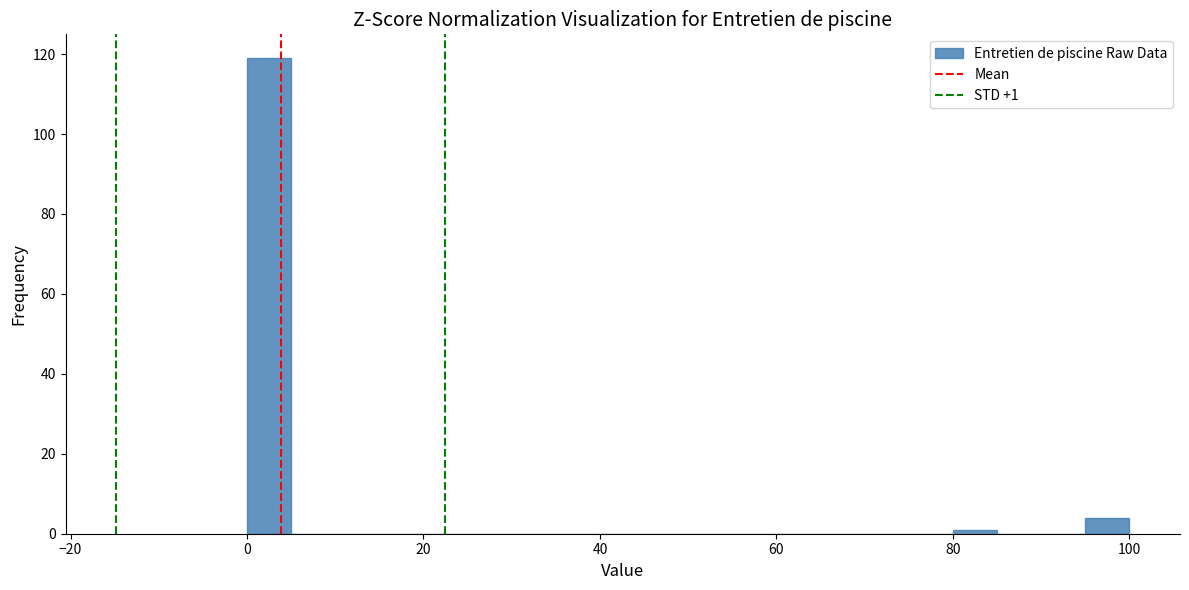

Read against the x-axis, roughly where is the centre of the tallest bar?

2